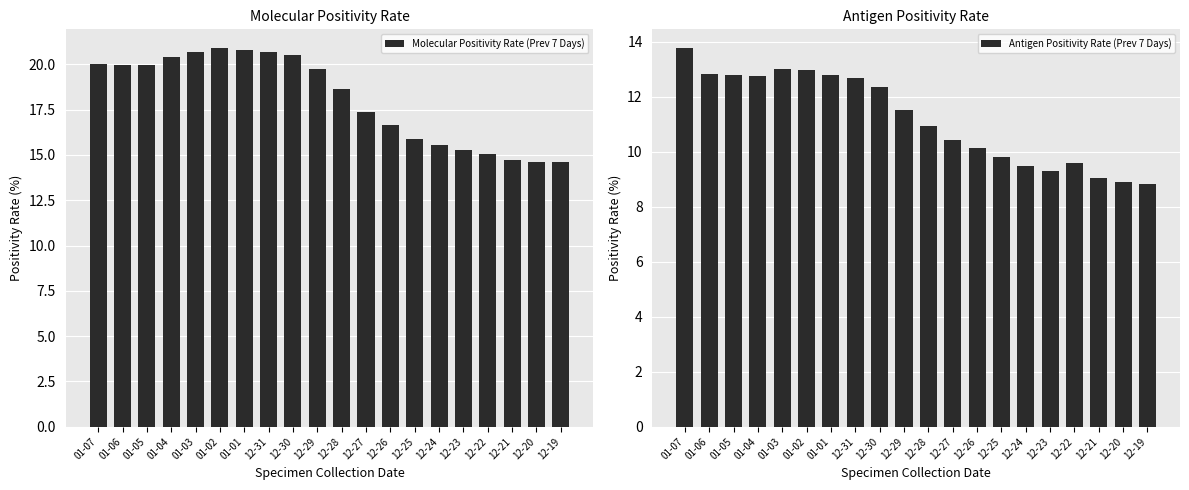

At how many categories does at least one series exceed 16?

13